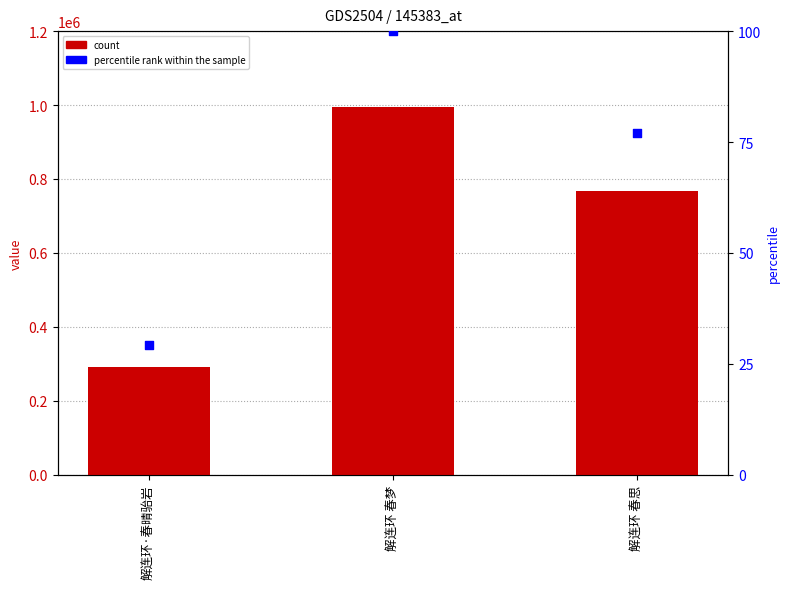

Which series contains the highest Y value?

count